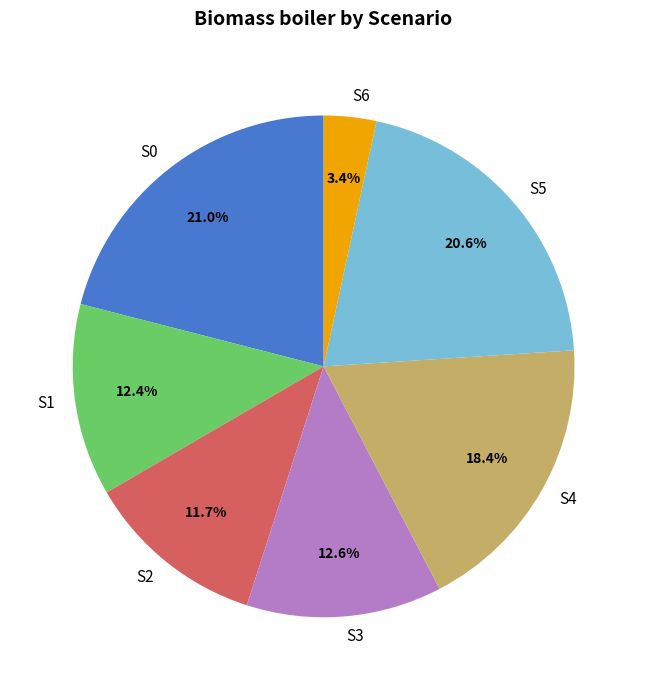

How many slices are in this pie chart?

7